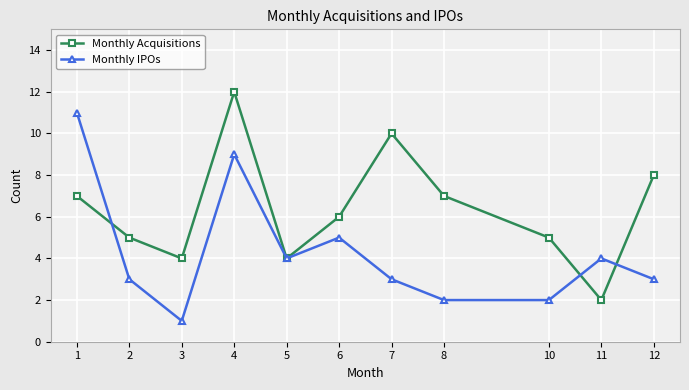

At which category does the chart reach its minimum across all series?

3